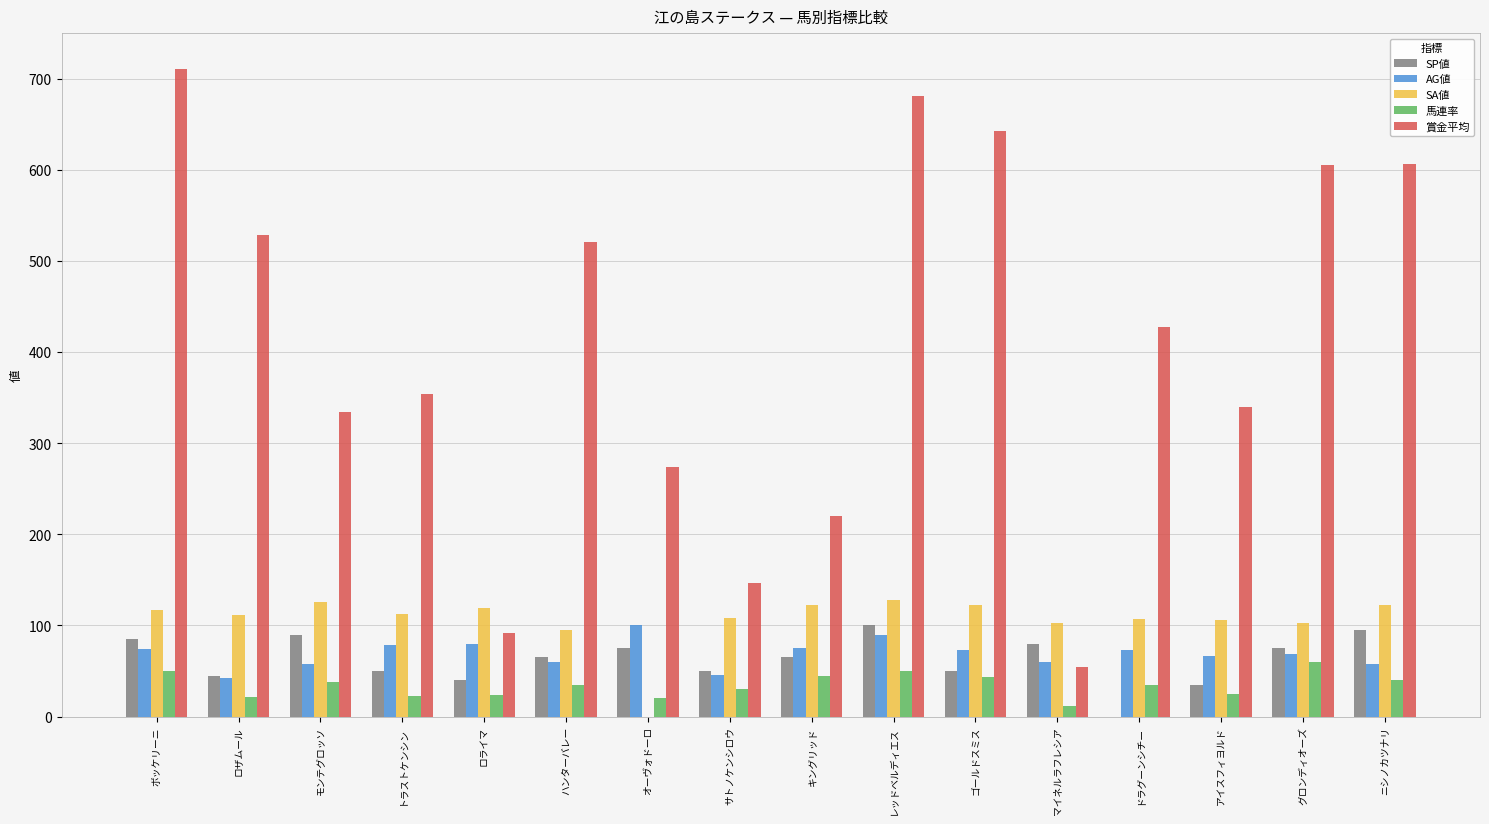

True or false: SA値 has a value of 122 at ニシノカツナリ.

True